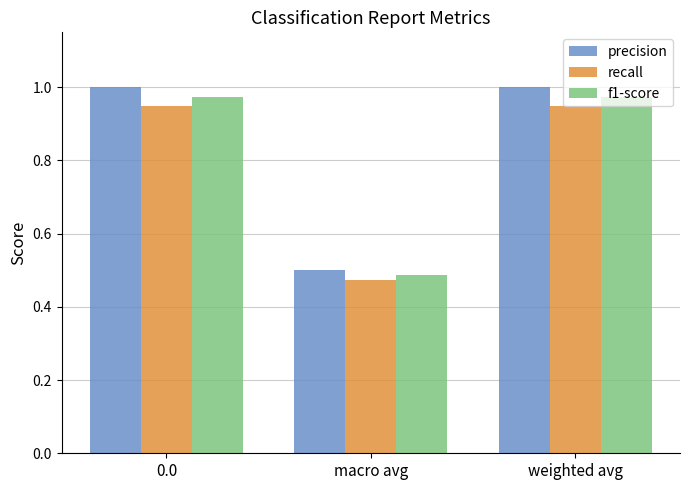

Which category has the lowest value across all series?

macro avg